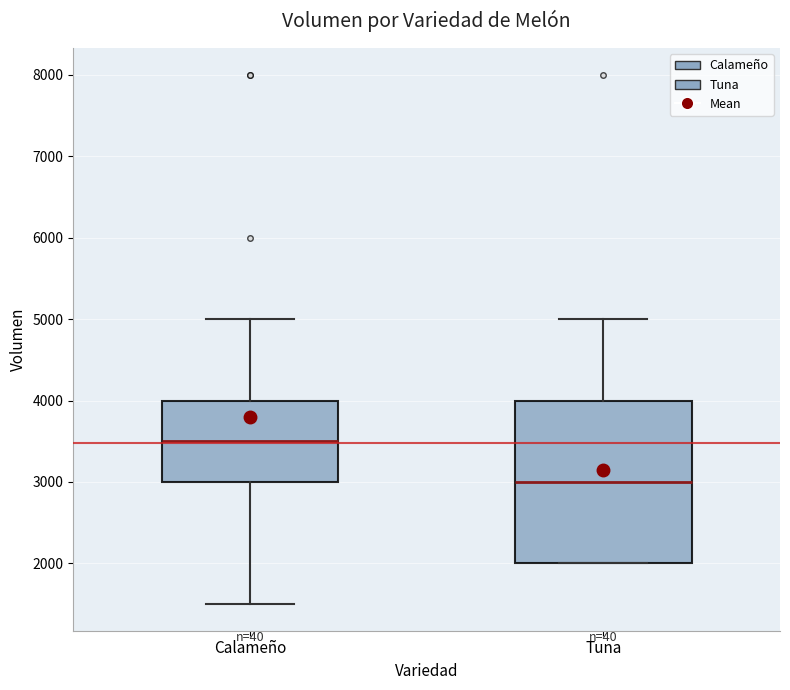

Where is the upper edge of the box for Calameño on the y-axis? The values are not printed on the chart, so give them approximately, as read against the axis.

4000